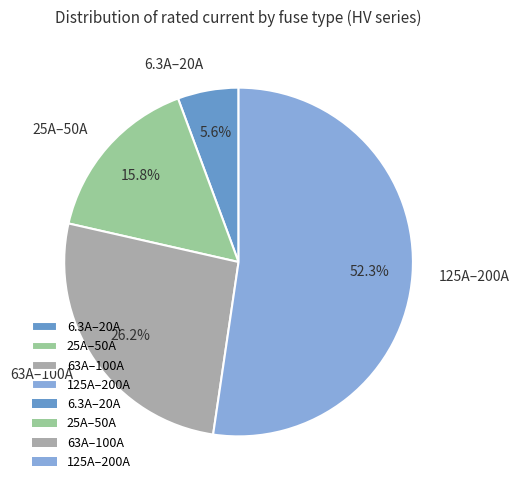

Does any single category account for the majority?

Yes